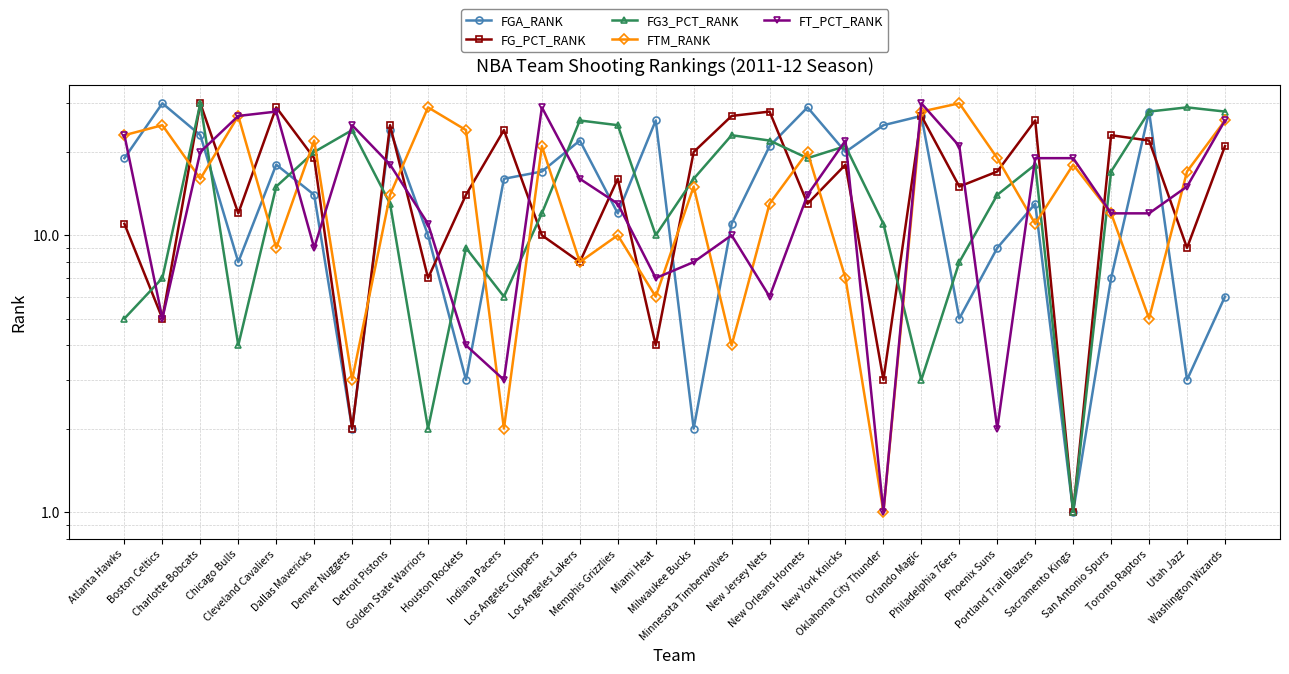

Reading right to left, what are all the values shown in this chart?

FGA_RANK: Washington Wizards=6	Utah Jazz=3	Toronto Raptors=28	San Antonio Spurs=7	Sacramento Kings=1	Portland Trail Blazers=13	Phoenix Suns=9	Philadelphia 76ers=5	Orlando Magic=27	Oklahoma City Thunder=25	New York Knicks=20	New Orleans Hornets=29	New Jersey Nets=21	Minnesota Timberwolves=11	Milwaukee Bucks=2	Miami Heat=26	Memphis Grizzlies=12	Los Angeles Lakers=22	Los Angeles Clippers=17	Indiana Pacers=16	Houston Rockets=3	Golden State Warriors=10	Detroit Pistons=24	Denver Nuggets=2	Dallas Mavericks=14	Cleveland Cavaliers=18	Chicago Bulls=8	Charlotte Bobcats=23	Boston Celtics=30	Atlanta Hawks=19
FG_PCT_RANK: Washington Wizards=21	Utah Jazz=9	Toronto Raptors=22	San Antonio Spurs=23	Sacramento Kings=1	Portland Trail Blazers=26	Phoenix Suns=17	Philadelphia 76ers=15	Orlando Magic=27	Oklahoma City Thunder=3	New York Knicks=18	New Orleans Hornets=13	New Jersey Nets=28	Minnesota Timberwolves=27	Milwaukee Bucks=20	Miami Heat=4	Memphis Grizzlies=16	Los Angeles Lakers=8	Los Angeles Clippers=10	Indiana Pacers=24	Houston Rockets=14	Golden State Warriors=7	Detroit Pistons=25	Denver Nuggets=2	Dallas Mavericks=19	Cleveland Cavaliers=29	Chicago Bulls=12	Charlotte Bobcats=30	Boston Celtics=5	Atlanta Hawks=11
FG3_PCT_RANK: Washington Wizards=28	Utah Jazz=29	Toronto Raptors=28	San Antonio Spurs=17	Sacramento Kings=1	Portland Trail Blazers=18	Phoenix Suns=14	Philadelphia 76ers=8	Orlando Magic=3	Oklahoma City Thunder=11	New York Knicks=21	New Orleans Hornets=19	New Jersey Nets=22	Minnesota Timberwolves=23	Milwaukee Bucks=16	Miami Heat=10	Memphis Grizzlies=25	Los Angeles Lakers=26	Los Angeles Clippers=12	Indiana Pacers=6	Houston Rockets=9	Golden State Warriors=2	Detroit Pistons=13	Denver Nuggets=24	Dallas Mavericks=20	Cleveland Cavaliers=15	Chicago Bulls=4	Charlotte Bobcats=30	Boston Celtics=7	Atlanta Hawks=5
FTM_RANK: Washington Wizards=26	Utah Jazz=17	Toronto Raptors=5	San Antonio Spurs=12	Sacramento Kings=18	Portland Trail Blazers=11	Phoenix Suns=19	Philadelphia 76ers=30	Orlando Magic=28	Oklahoma City Thunder=1	New York Knicks=7	New Orleans Hornets=20	New Jersey Nets=13	Minnesota Timberwolves=4	Milwaukee Bucks=15	Miami Heat=6	Memphis Grizzlies=10	Los Angeles Lakers=8	Los Angeles Clippers=21	Indiana Pacers=2	Houston Rockets=24	Golden State Warriors=29	Detroit Pistons=14	Denver Nuggets=3	Dallas Mavericks=22	Cleveland Cavaliers=9	Chicago Bulls=27	Charlotte Bobcats=16	Boston Celtics=25	Atlanta Hawks=23
FT_PCT_RANK: Washington Wizards=26	Utah Jazz=15	Toronto Raptors=12	San Antonio Spurs=12	Sacramento Kings=19	Portland Trail Blazers=19	Phoenix Suns=2	Philadelphia 76ers=21	Orlando Magic=30	Oklahoma City Thunder=1	New York Knicks=22	New Orleans Hornets=14	New Jersey Nets=6	Minnesota Timberwolves=10	Milwaukee Bucks=8	Miami Heat=7	Memphis Grizzlies=13	Los Angeles Lakers=16	Los Angeles Clippers=29	Indiana Pacers=3	Houston Rockets=4	Golden State Warriors=11	Detroit Pistons=18	Denver Nuggets=25	Dallas Mavericks=9	Cleveland Cavaliers=28	Chicago Bulls=27	Charlotte Bobcats=20	Boston Celtics=5	Atlanta Hawks=23